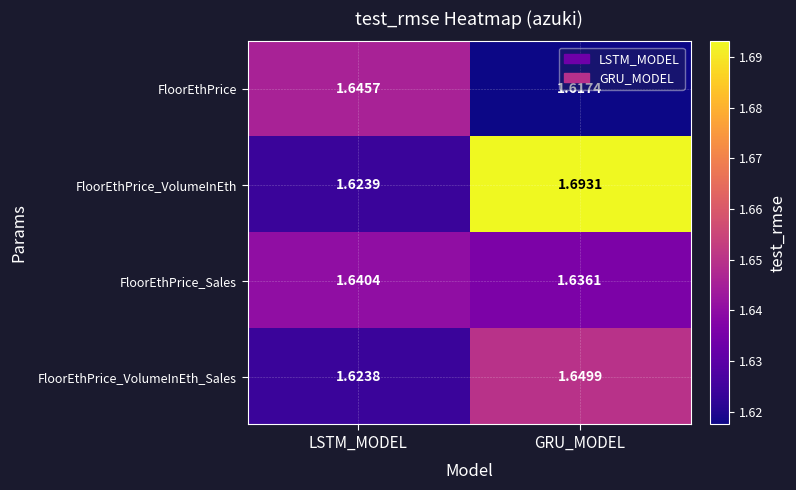

At which label is FloorEthPrice_Sales closest to 1?

GRU_MODEL